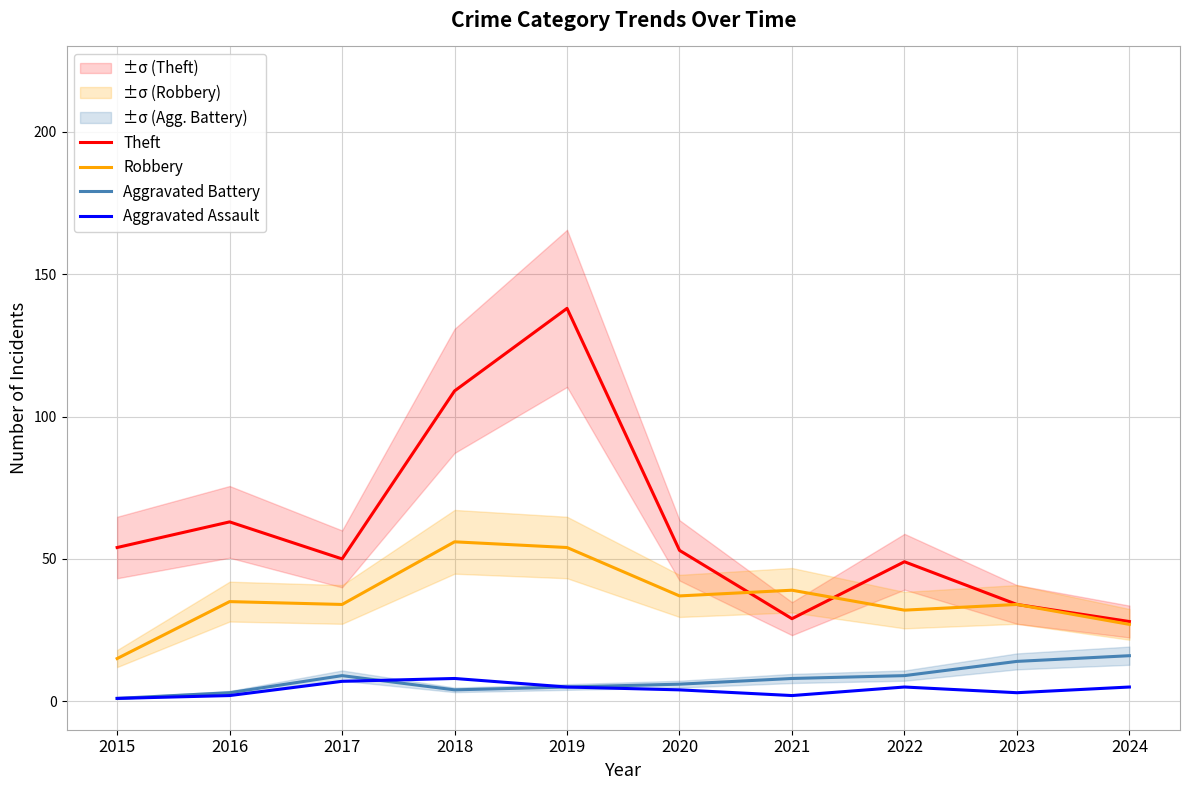

True or false: Robbery and Aggravated Assault cross at least once.

False